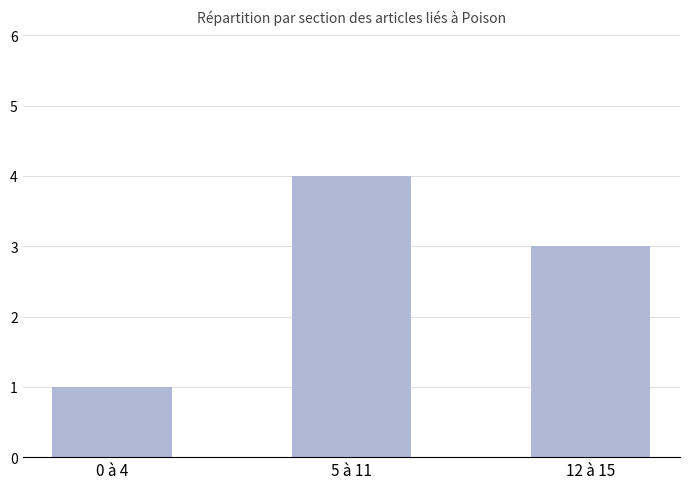

What is the sum of all values?

8